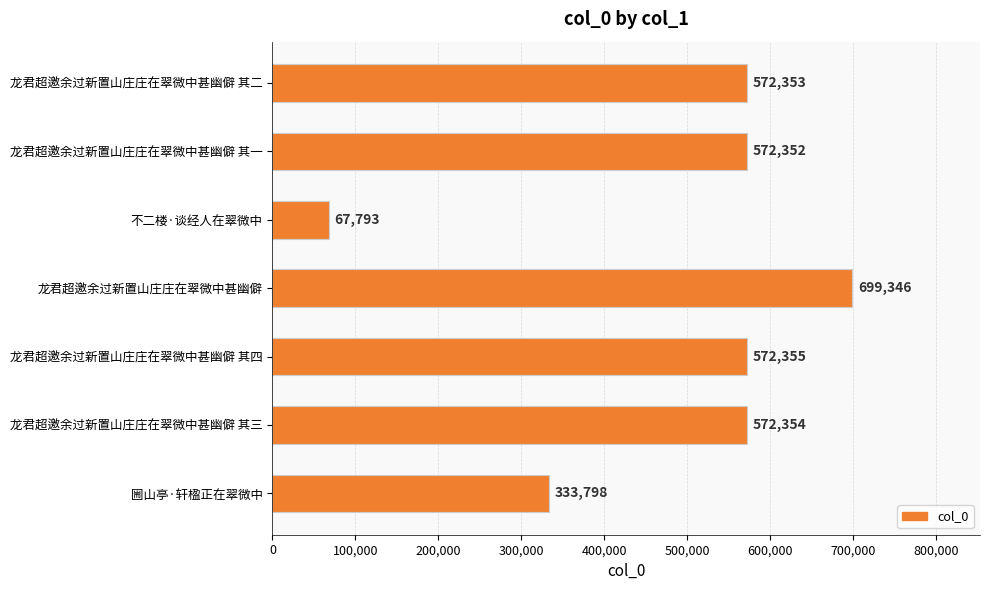

What is the change in value from 龙君超邀余过新置山庄庄在翠微中甚幽僻 其四 to 龙君超邀余过新置山庄庄在翠微中甚幽僻?

+126991